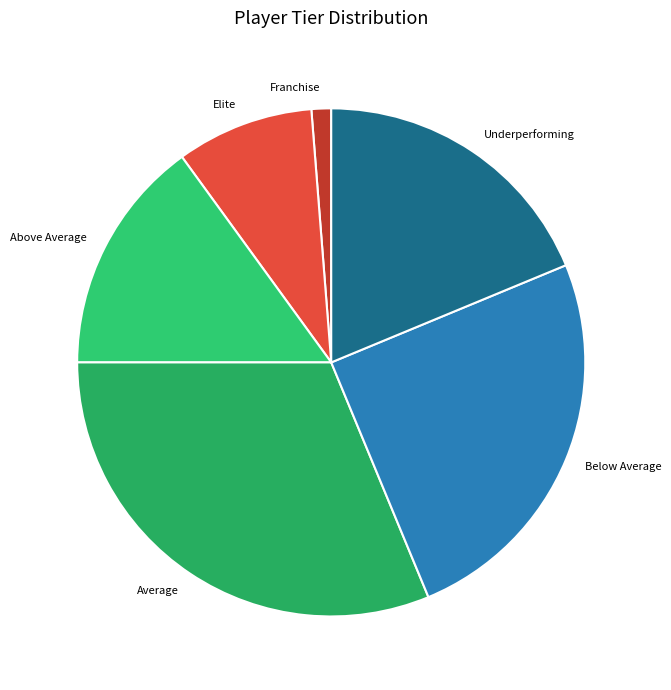

Rank the categories by value from lowest to highest.

Franchise, Elite, Above Average, Underperforming, Below Average, Average